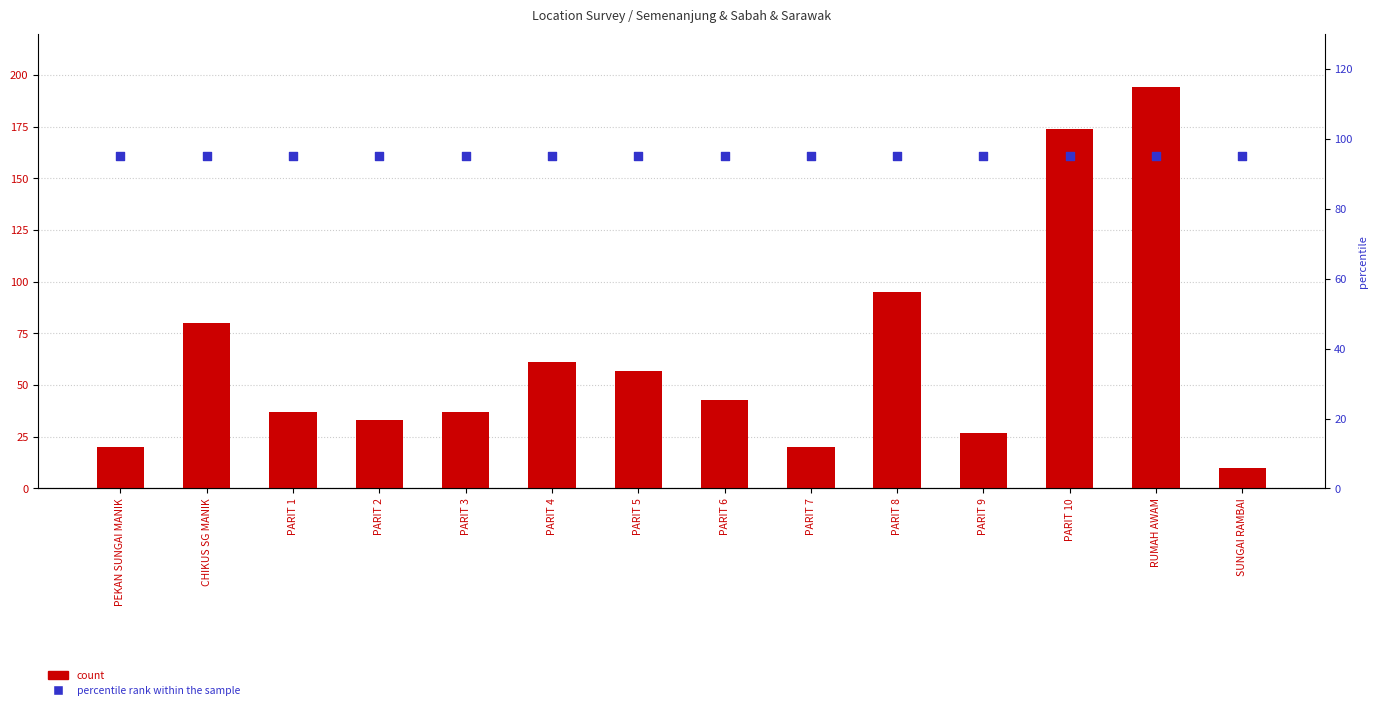

Is the value of total count at PARIT 6 greater than the value of percentile rank within the sample at PARIT 7?

No